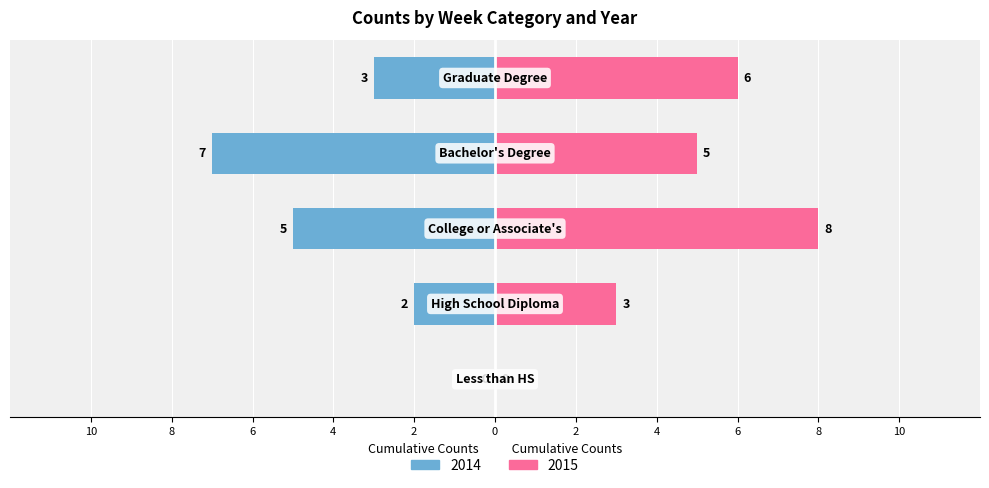

Rank the series by their average value, from highest to lowest.

2015, 2014